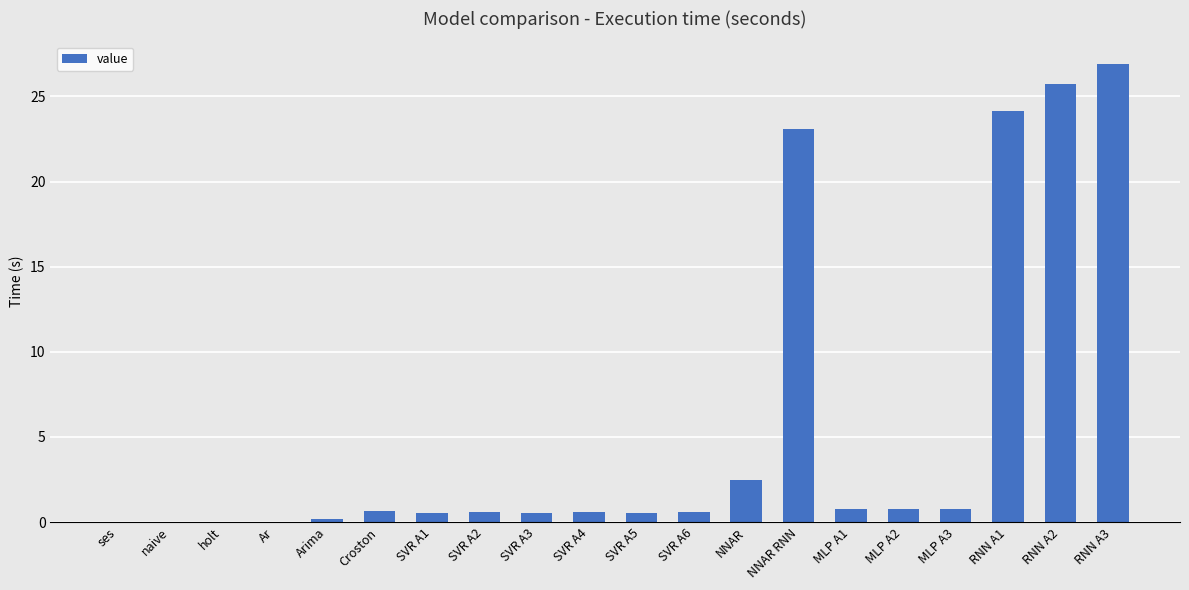

What is the greatest value displayed?

26.9